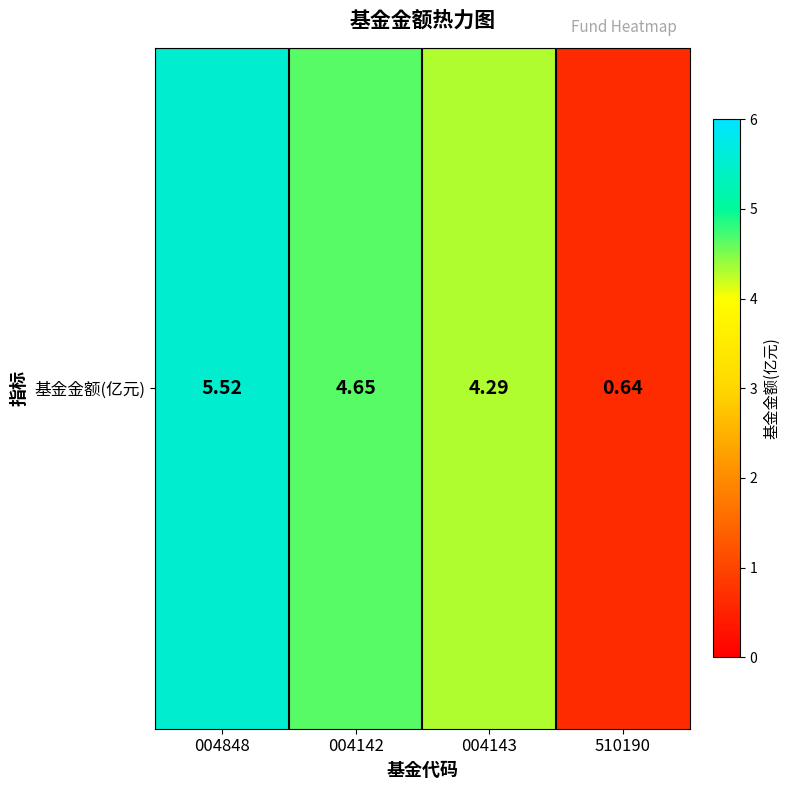

Reading left to right, extract all data points from this chart.

004848=5.5	004142=4.7	004143=4.3	510190=0.6